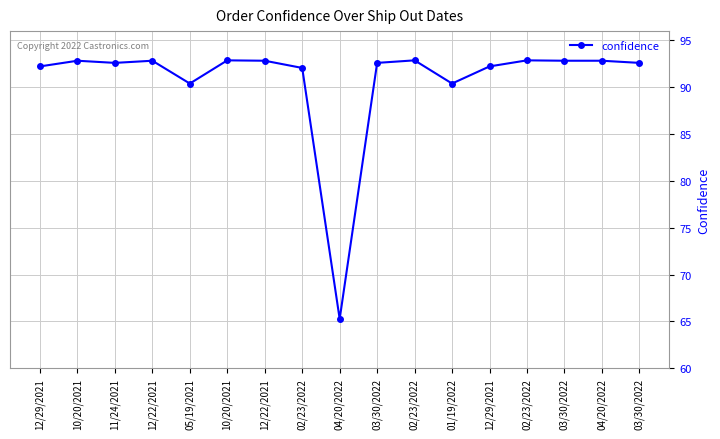

How many series are shown in this chart?

1